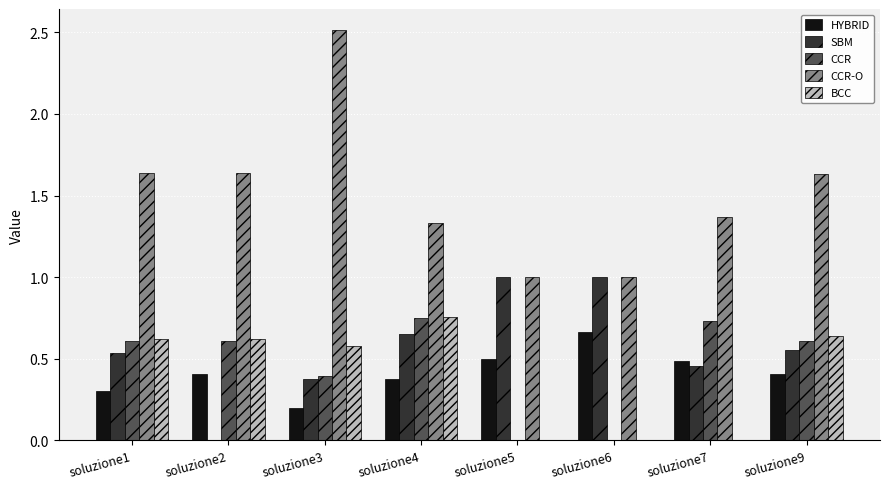

The BCC series shows -0.2 at soluzione6. True or false?

False